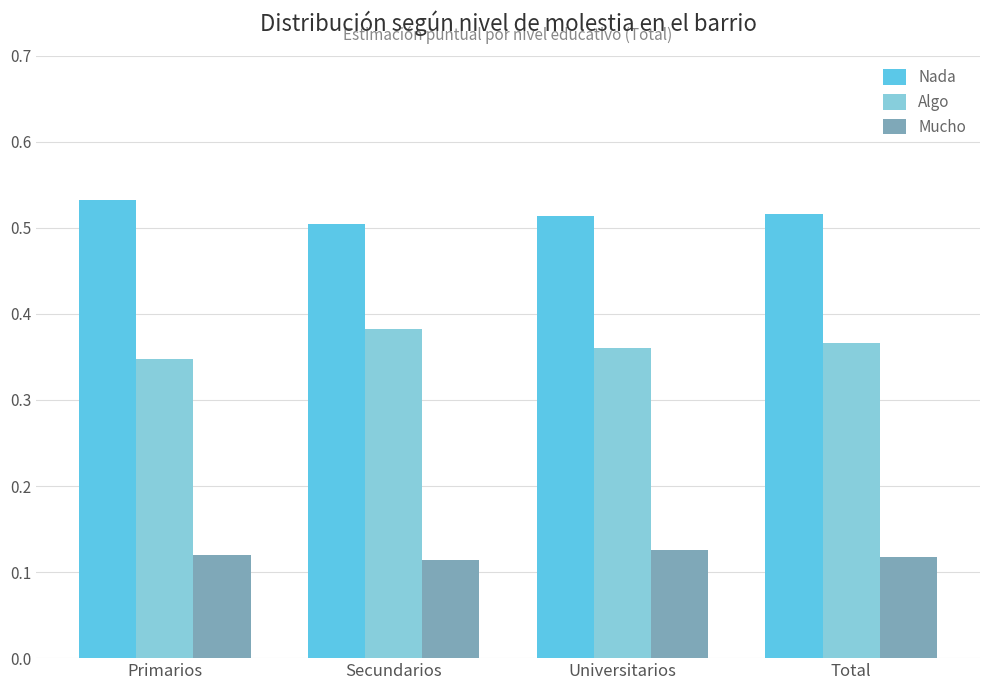

How many Mucho values are between 0 and 1?

4